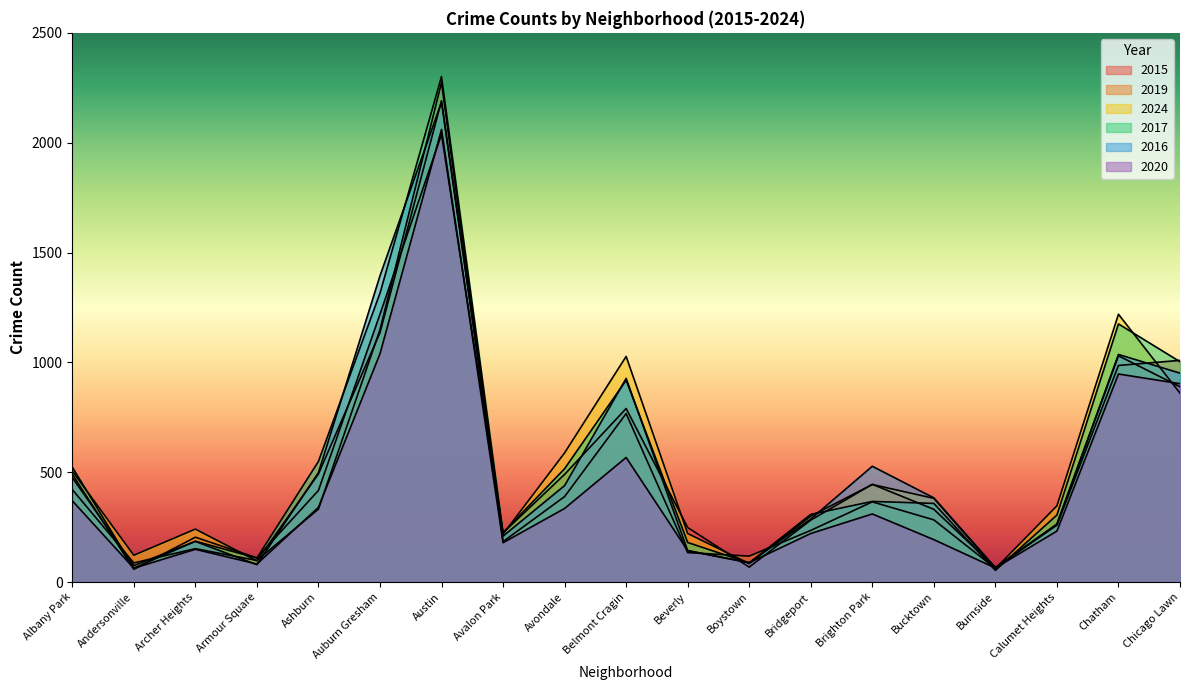

Between which two adjacent categories do 2020 and 2024 first intersect?

Beverly and Boystown